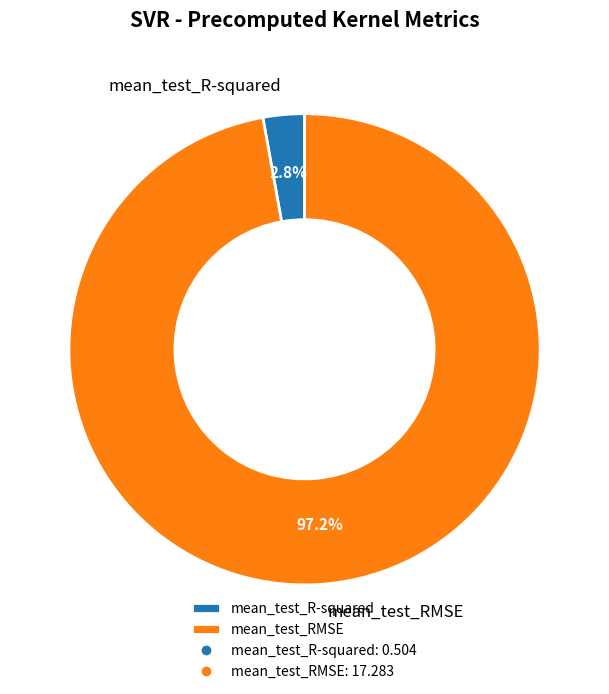

To the nearest percent, what is the difference between the largest and smallest slice percentages?

94%